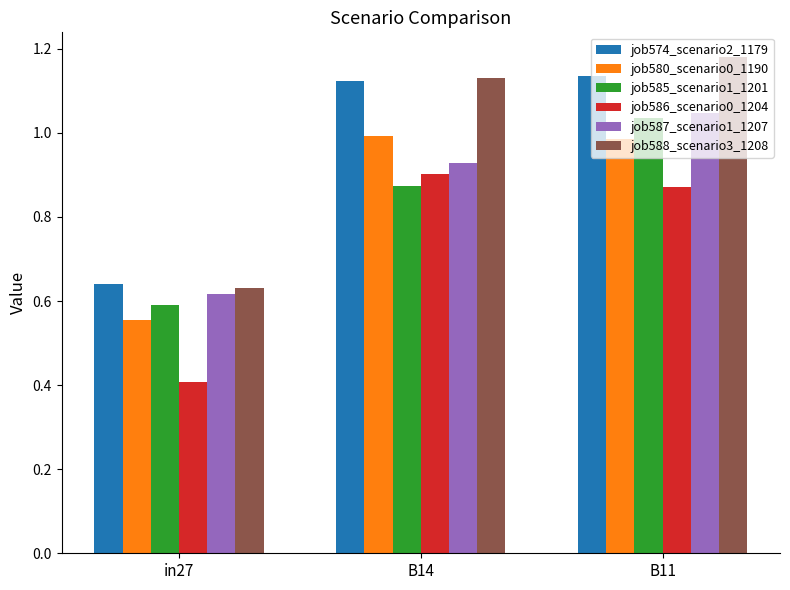

What is the difference between the job585_scenario1_1201 values at in27 and B14?

0.3